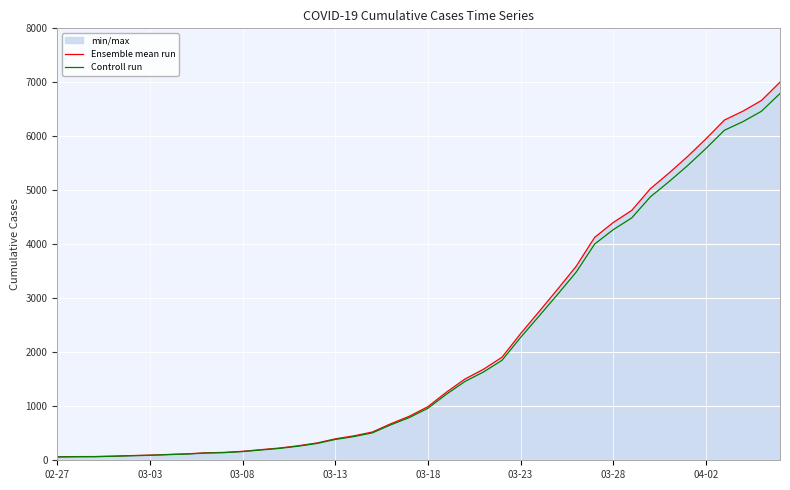

Reading left to right, extract all data points from this chart.

Ensemble mean run: 64.0	68.0	69.0	76.0	87.0	95.0	108.0	119.0	138.0	146.0	166.0	197.0	227.0	269.0	320.0	397.0	452.0	523.0	677.0	816.0	993.0	1261.0	1505.0	1686.0	1909.0	2345.0	2754.0	3168.0	3592.0	4129.0	4403.0	4628.0	5028.0	5317.0	5622.0	5952.0	6301.0	6466.0	6664.0	7003.0
Controll run: 62.1	66.0	66.9	73.7	84.4	92.1	104.8	115.4	133.9	141.6	161.0	191.1	220.2	260.9	310.4	385.1	438.4	507.3	656.7	791.5	963.2	1223.2	1459.8	1635.4	1851.7	2274.7	2671.4	3073.0	3484.2	4005.1	4270.9	4489.2	4877.2	5157.5	5453.3	5773.4	6112.0	6272.0	6464.1	6792.9